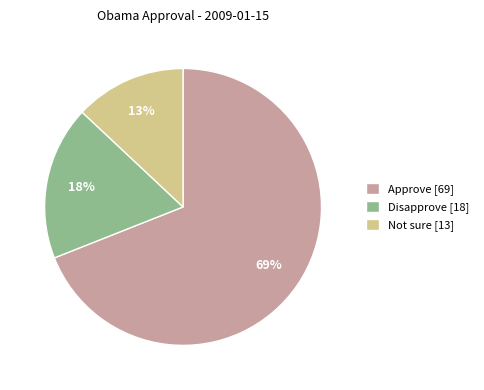

Is it true that Not sure is 13% of the pie?

True